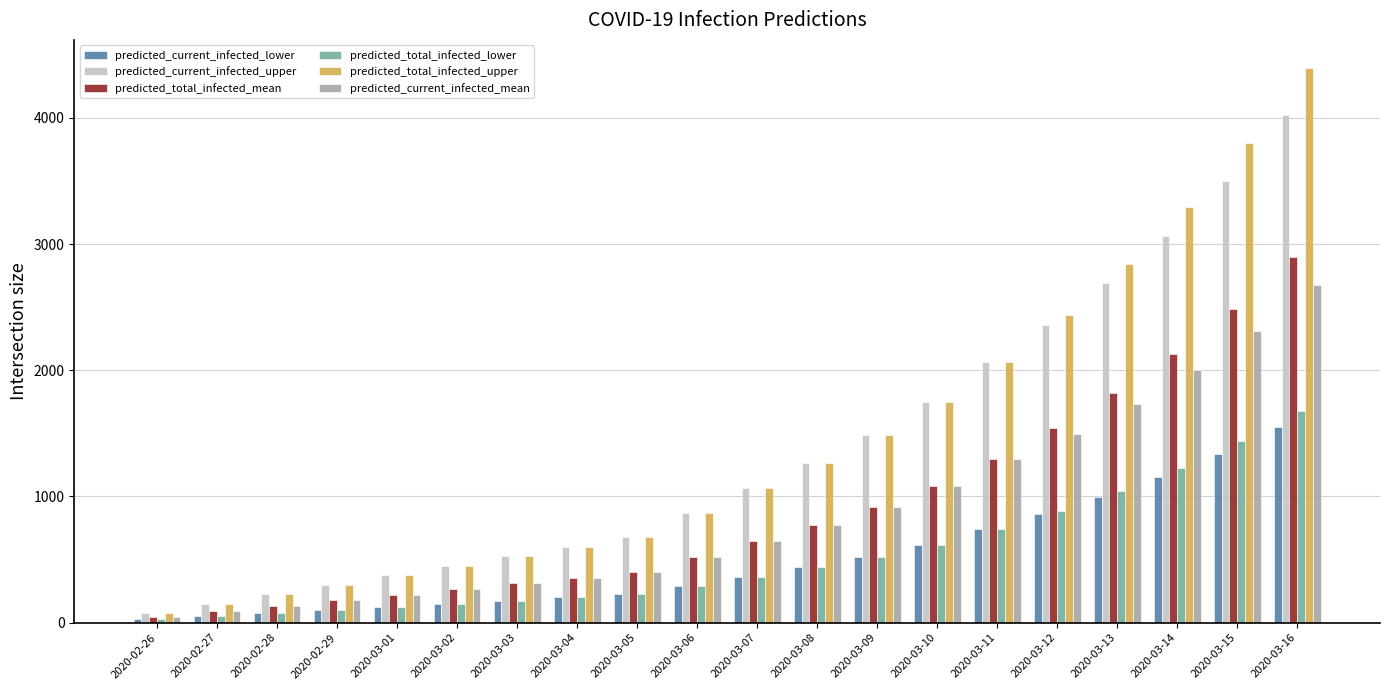

Which label corresponds to the largest value in the chart?

2020-03-16